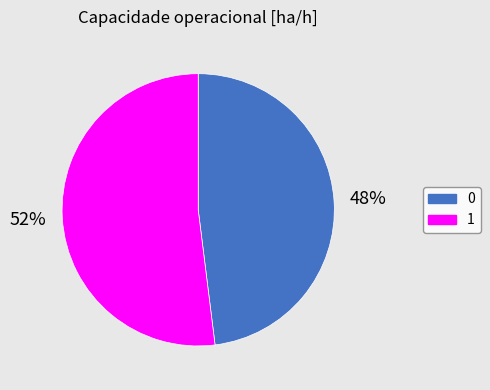

Between 1 and 0, which is larger?

1